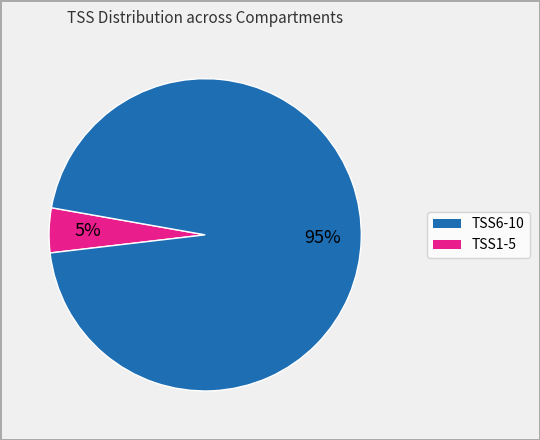

To the nearest percent, what is the average slice percentage?

50%